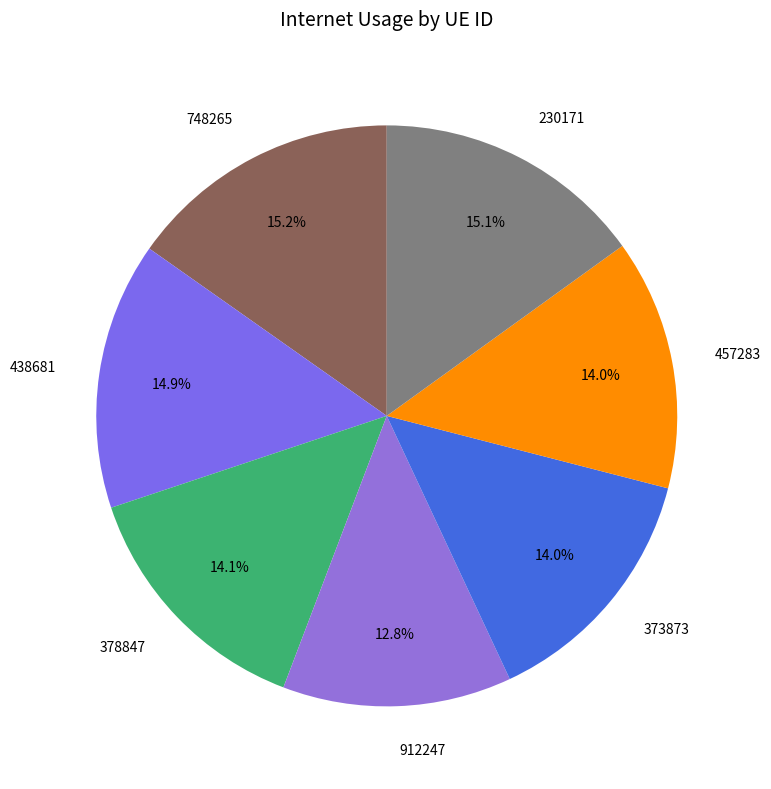

To the nearest percent, what is the average slice percentage?

14%